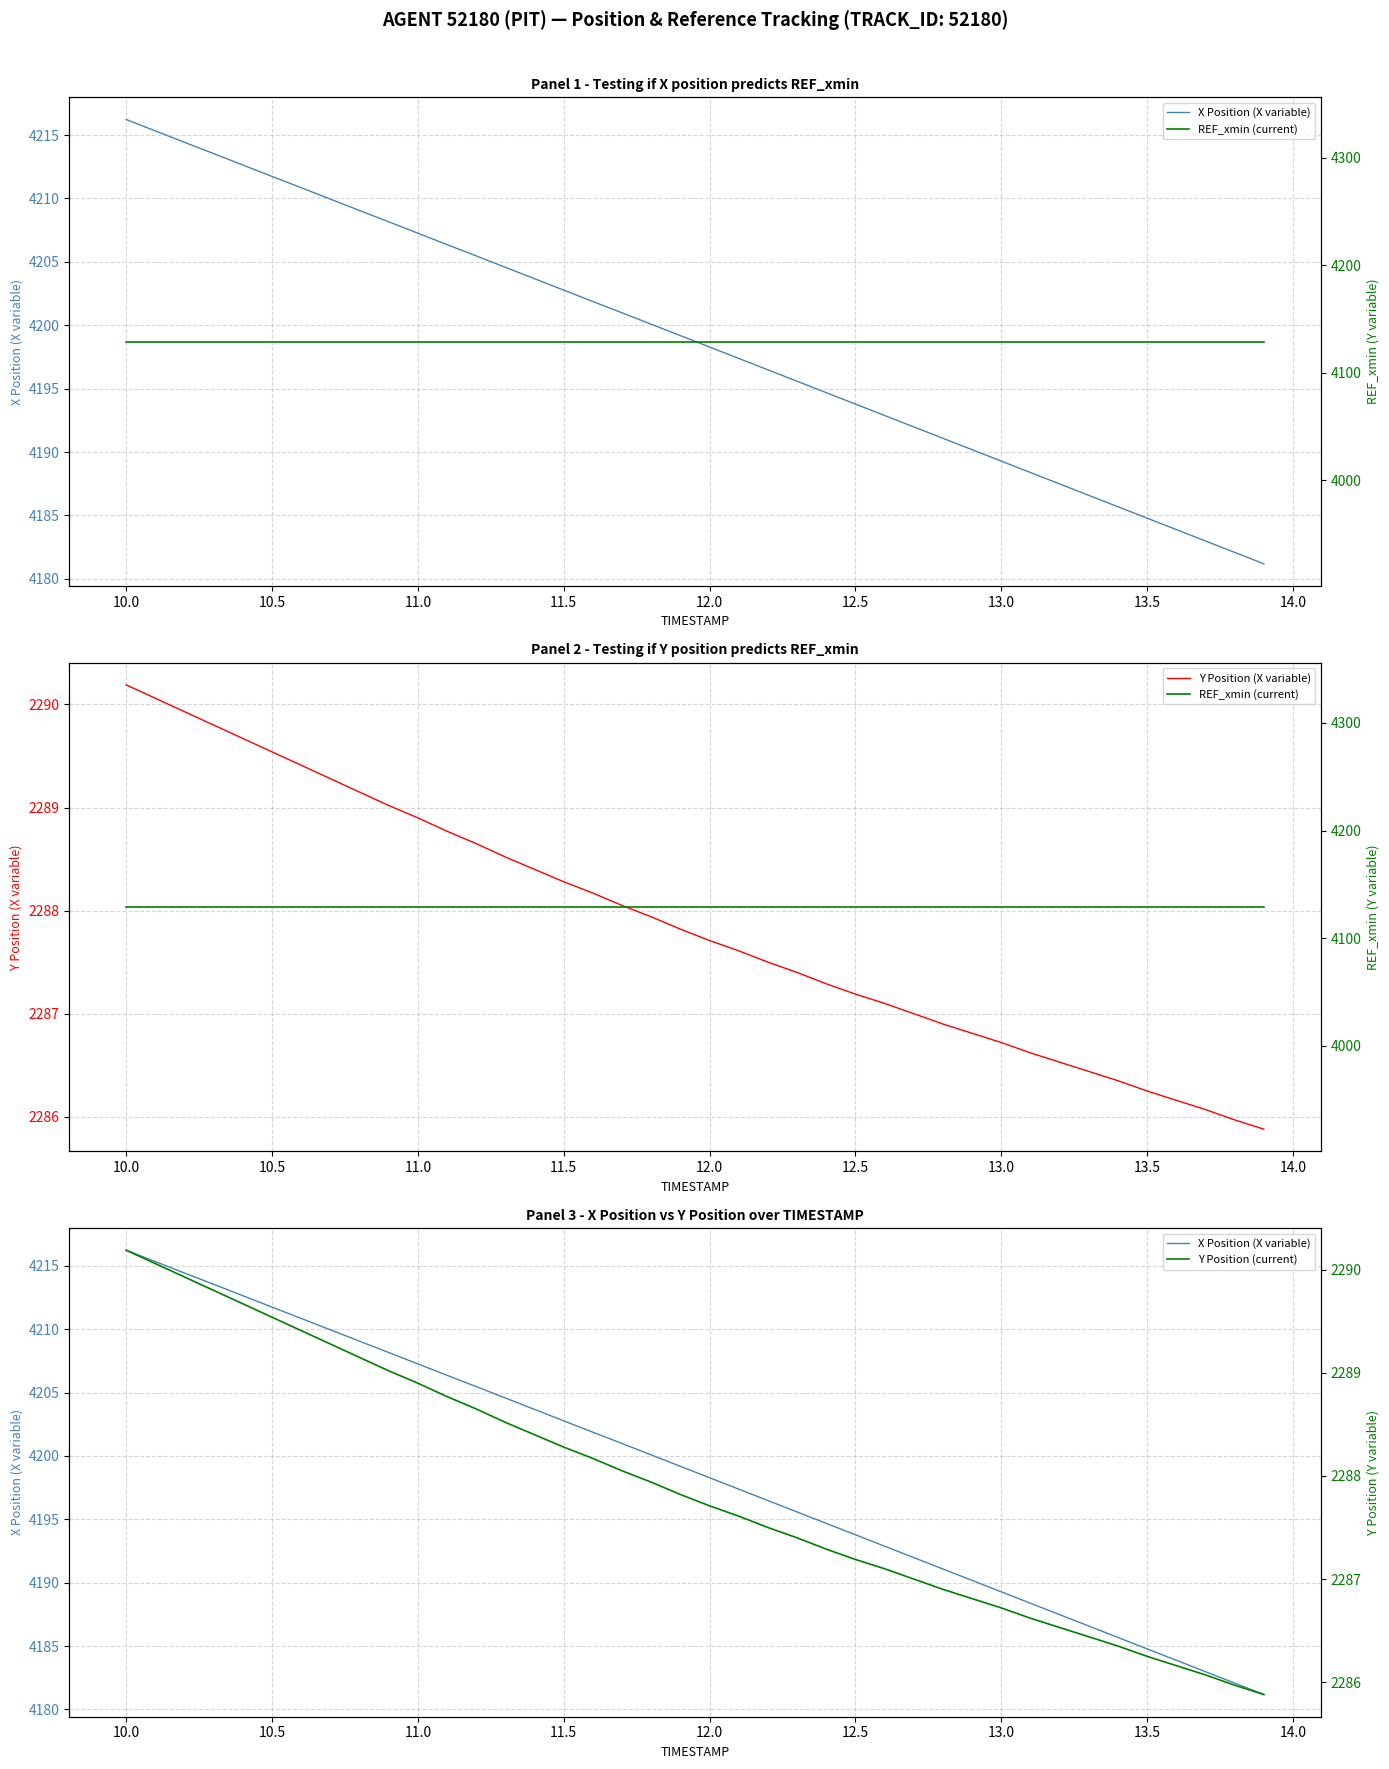

At which label does Y Position (X variable) reach its peak?

10.0